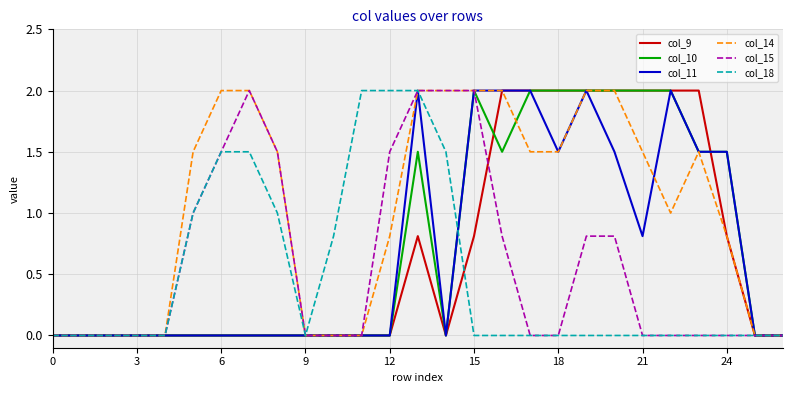

Does the chart display data point markers on the line(s)?

No